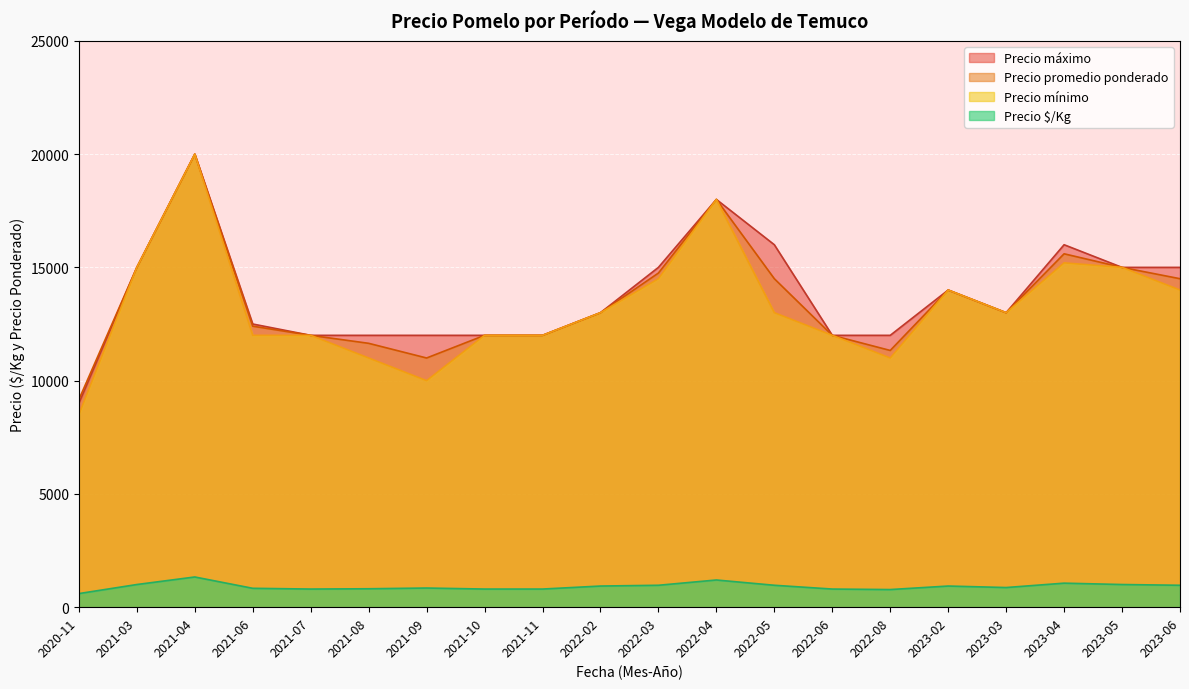

Where is the first local maximum for Precio máximo?

2021-04